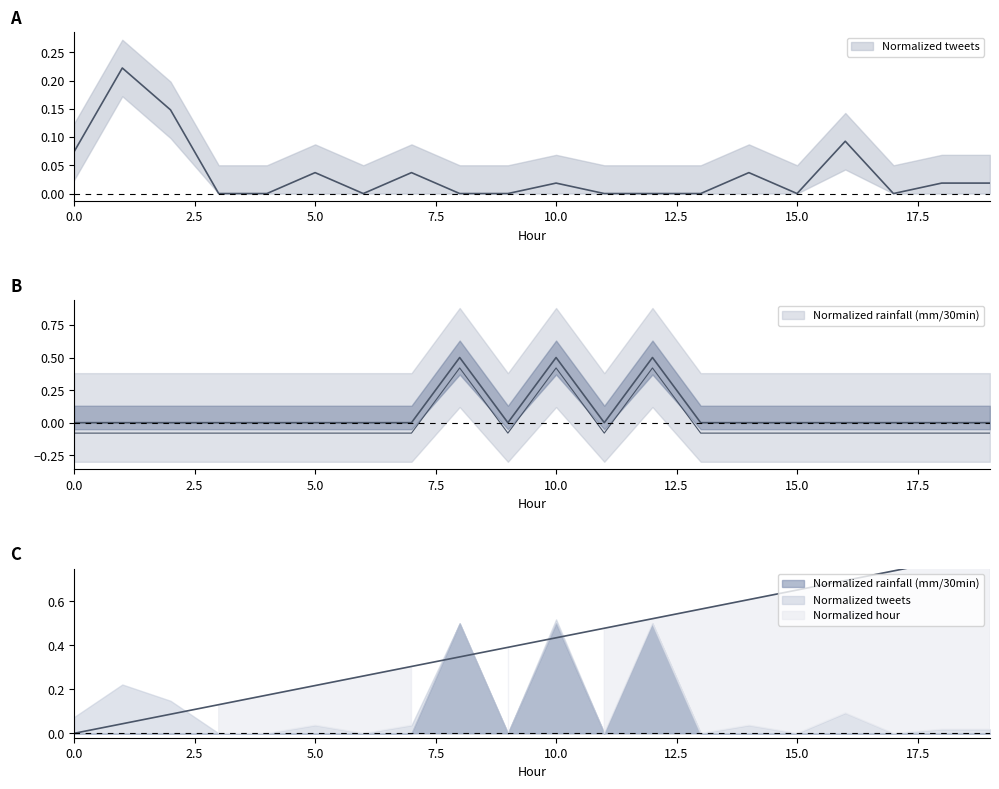

Reading right to left, what are all the values shown in this chart?

Normalized tweets: 19=0.0	18=0.0	17=0.0	16=0.1	15=0.0	14=0.0	13=0.0	12=0.0	11=0.0	10=0.0	9=0.0	8=0.0	7=0.0	6=0.0	5=0.0	4=0.0	3=0.0	2=0.1	1=0.2	0=0.1
Normalized rainfall (mm/30min): 19=0.0	18=0.0	17=0.0	16=0.0	15=0.0	14=0.0	13=0.0	12=0.5	11=0.0	10=0.5	9=0.0	8=0.5	7=0.0	6=0.0	5=0.0	4=0.0	3=0.0	2=0.0	1=0.0	0=0.0
Normalized hour: 19=0.8	18=0.8	17=0.7	16=0.7	15=0.7	14=0.6	13=0.6	12=0.5	11=0.5	10=0.4	9=0.4	8=0.3	7=0.3	6=0.3	5=0.2	4=0.2	3=0.1	2=0.1	1=0.0	0=0.0